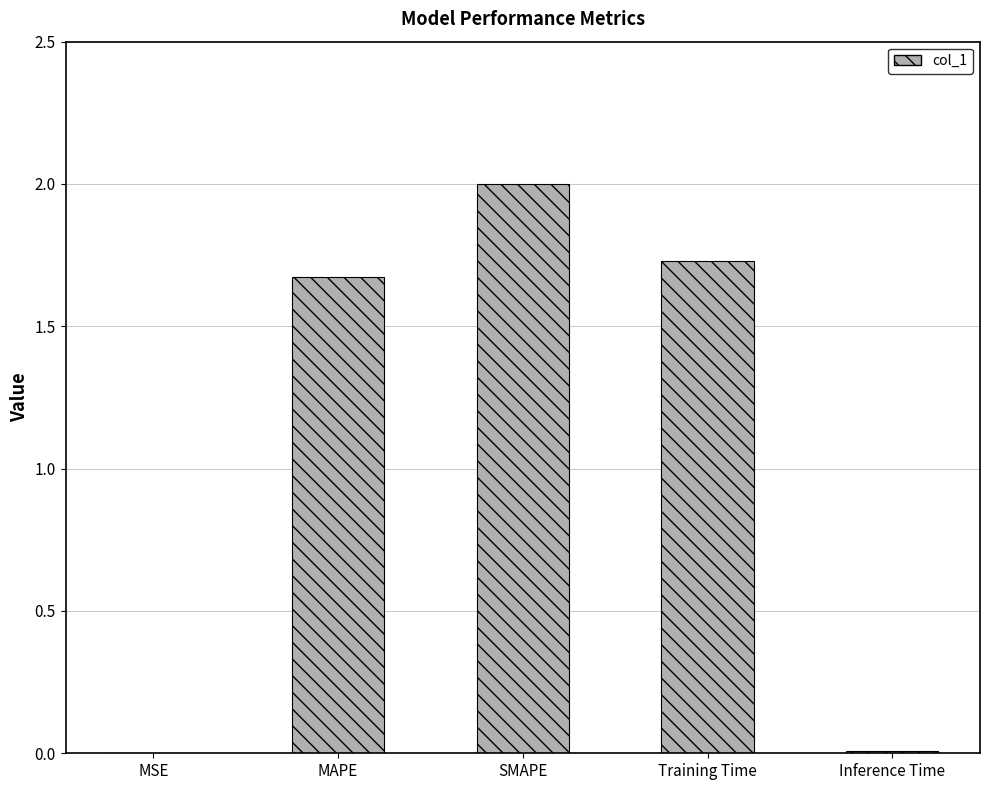

How many series are shown in this chart?

1